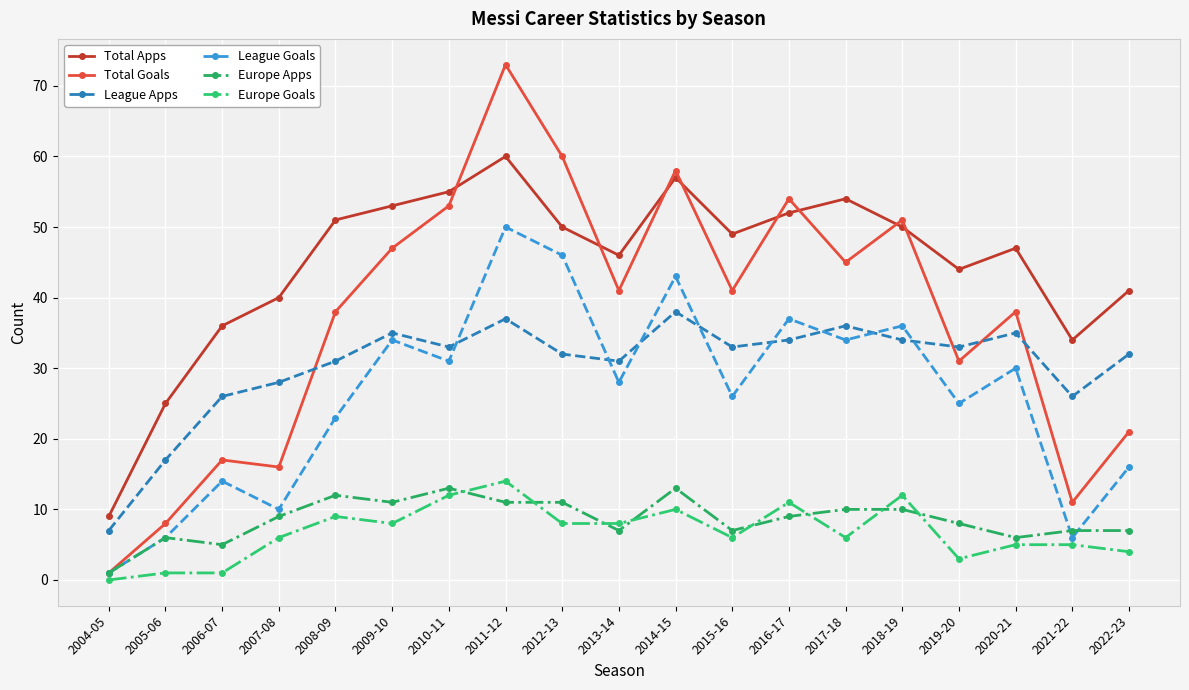

At which category is the sum across all series the highest?

2011-12